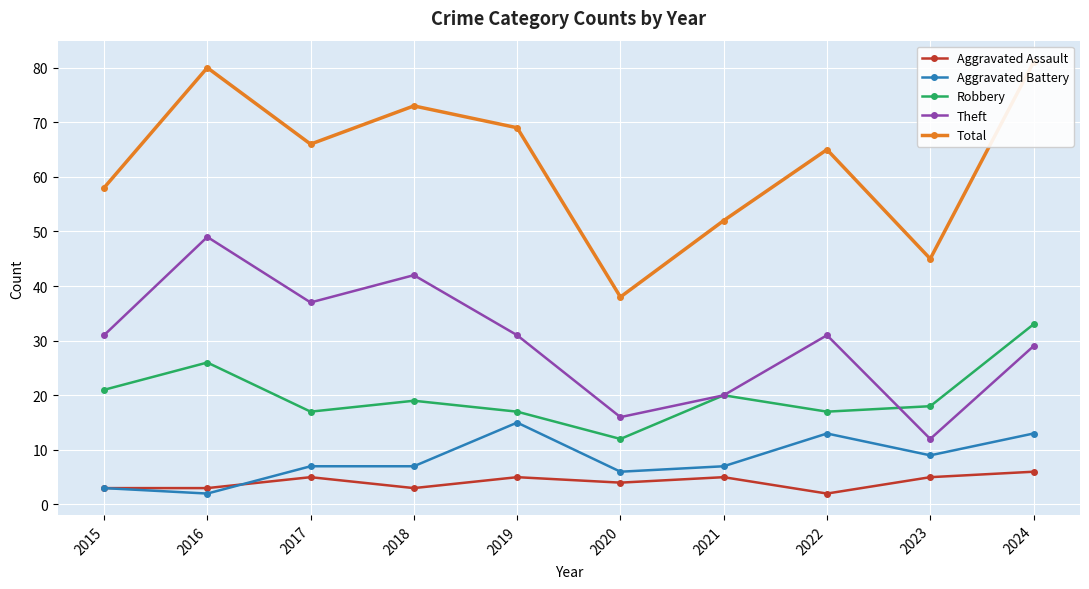

What is the sum of all Total values?

627